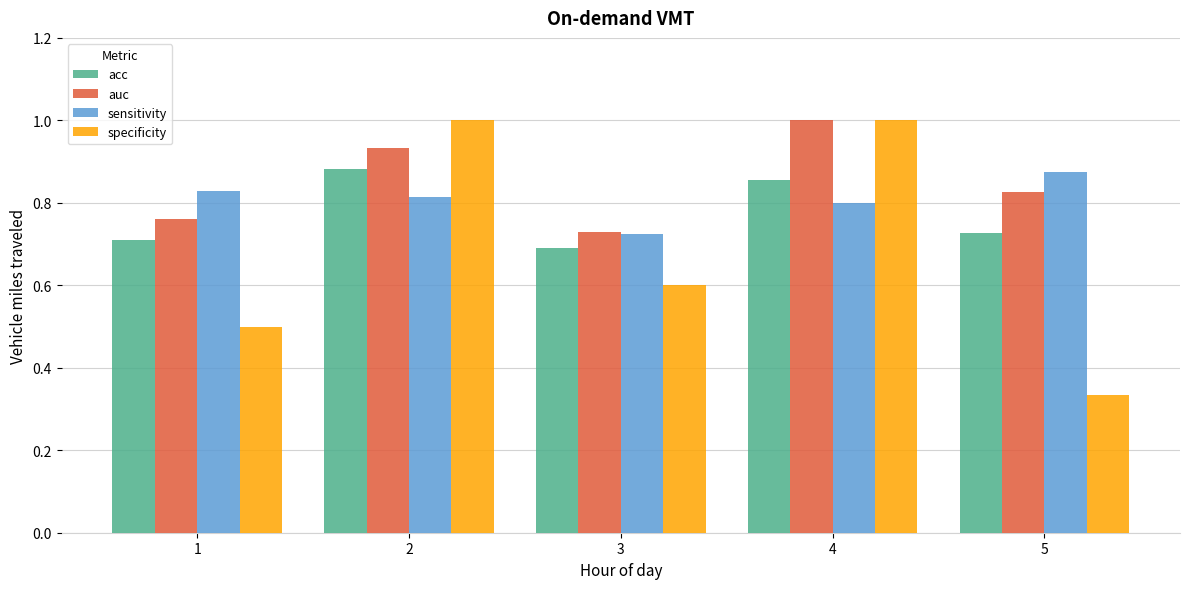

The value of specificity at 4 is 1.0. True or false?

True